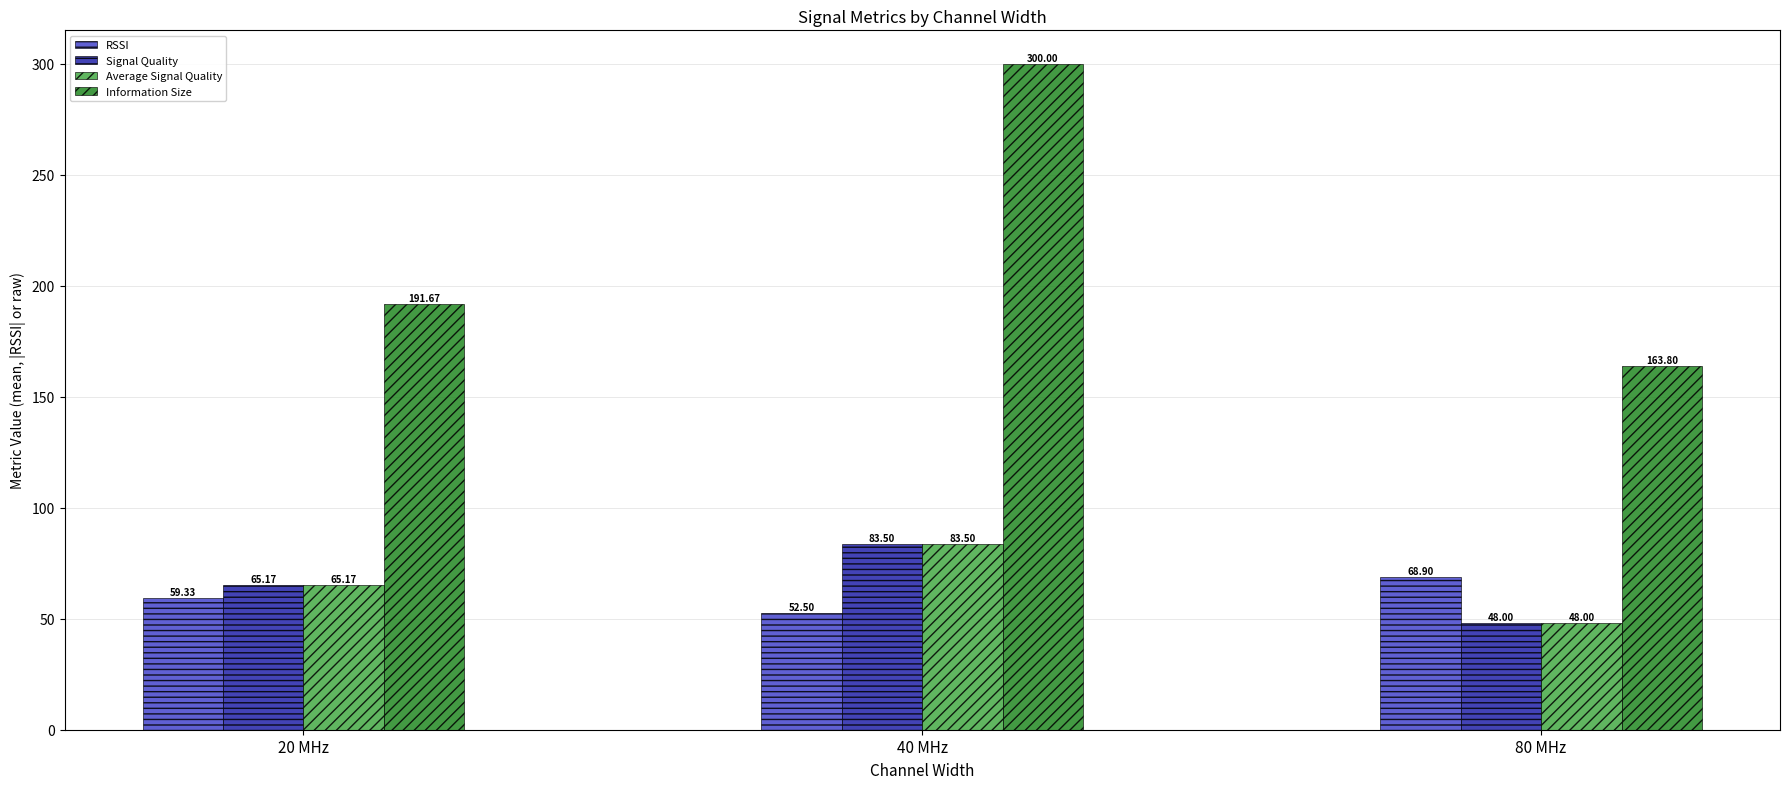

Reading left to right, list all the values displayed in this chart.

RSSI: 59.3	52.5	68.9
Signal Quality: 65.2	83.5	48.0
Average Signal Quality: 65.2	83.5	48.0
Information Size: 191.7	300.0	163.8